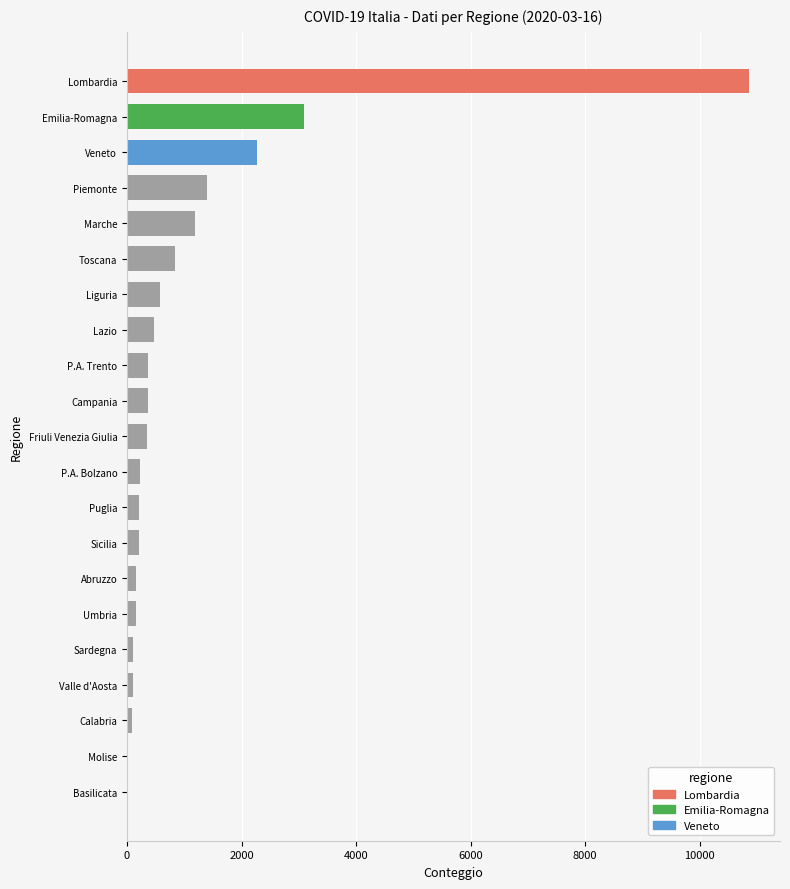

Does the chart contain stacked bars?

No